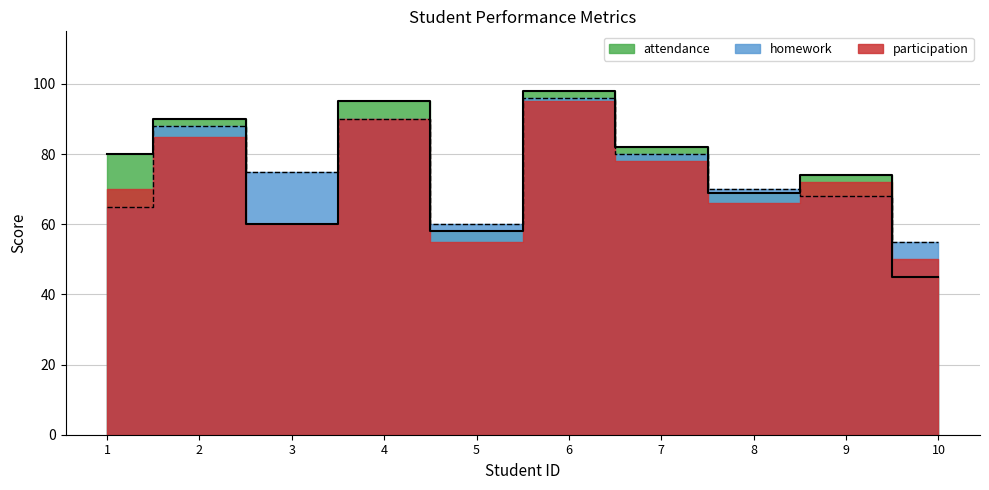

In participation, how many points are higher than both neighbors (excluding endpoints)?

4